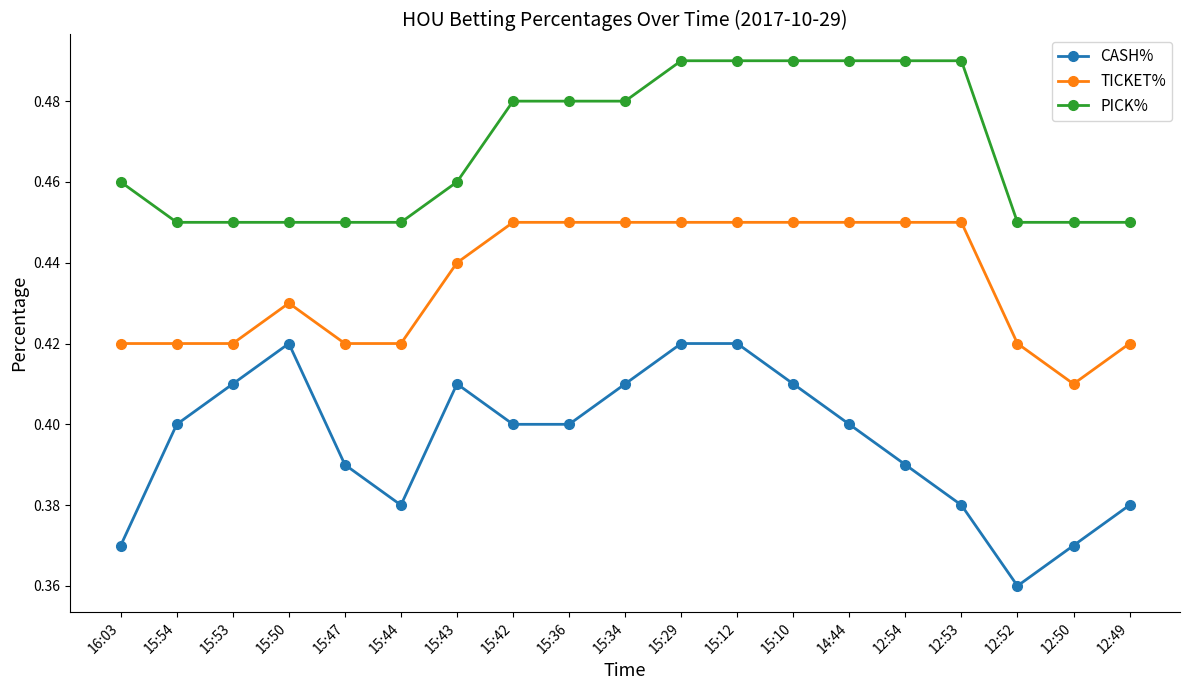

What position from the right is 12:50?

2